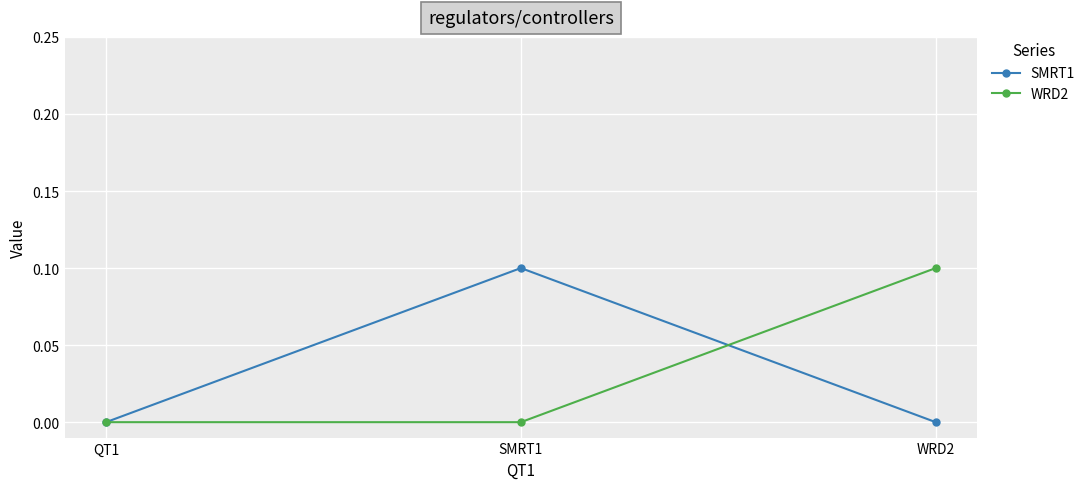

Is the value of WRD2 at WRD2 greater than the value of SMRT1 at WRD2?

Yes